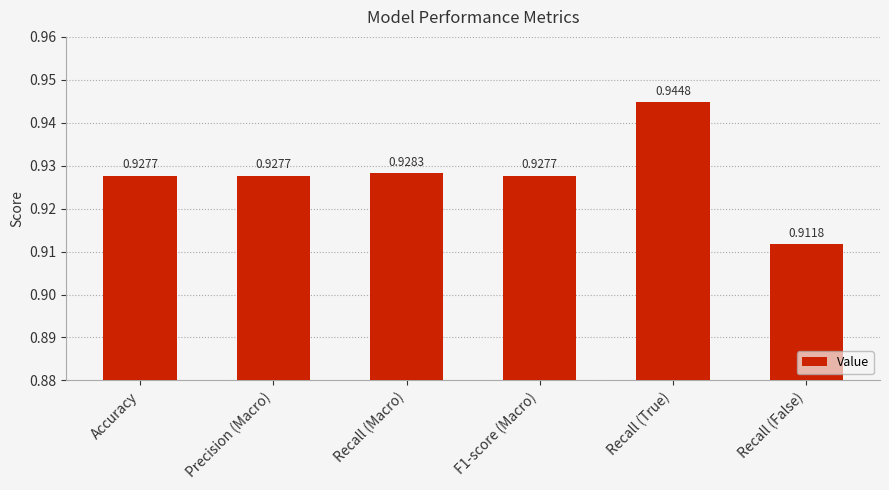

Count the number of data series in this chart.

1